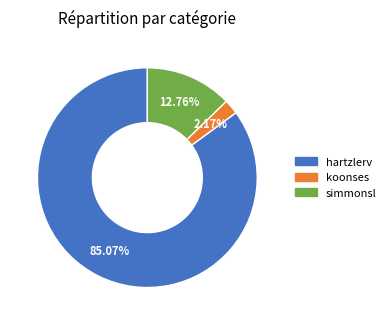

Rank the categories by value from highest to lowest.

hartzlerv, simmonsl, koonses